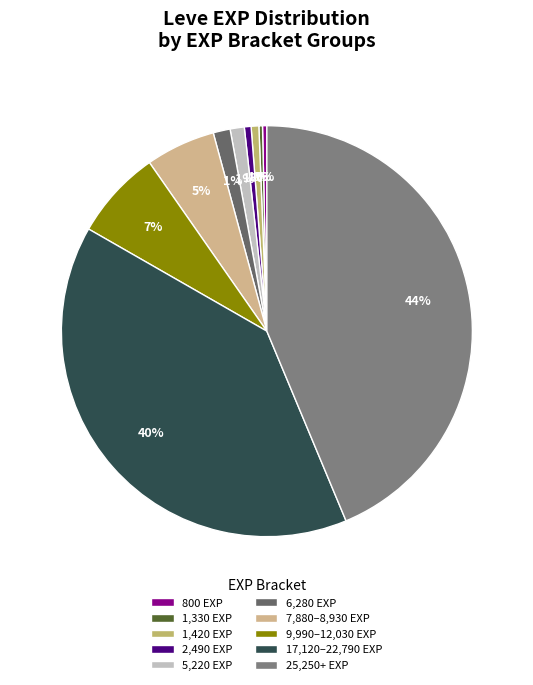

How many slices are in this pie chart?

10